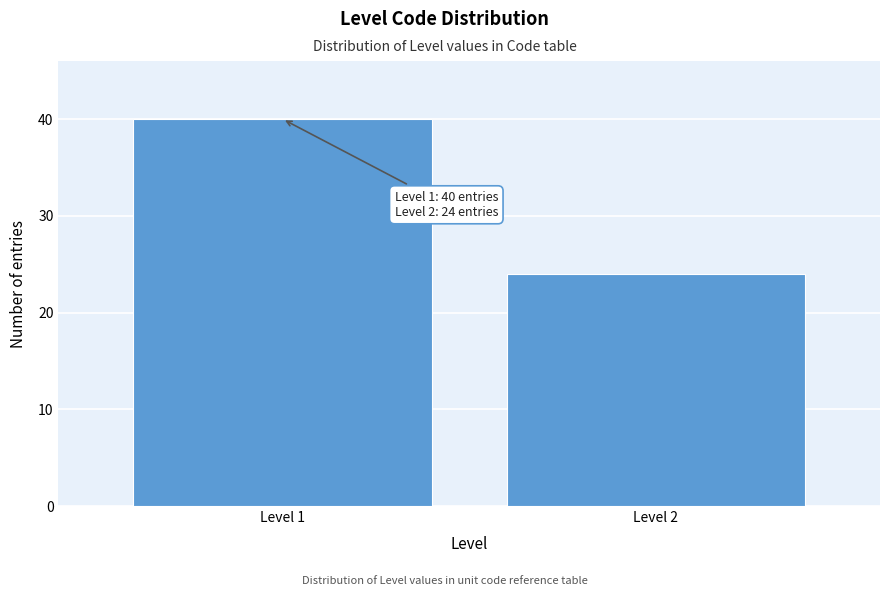

Reading left to right, extract all data points from this chart.

40	24